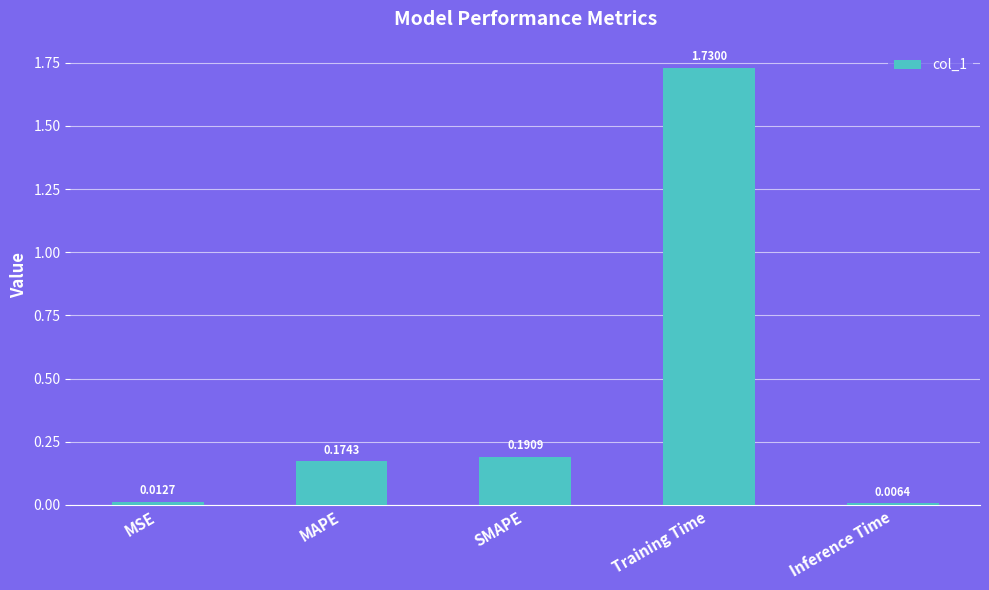

List the labels in order of value, smallest first.

Inference Time, MSE, MAPE, SMAPE, Training Time